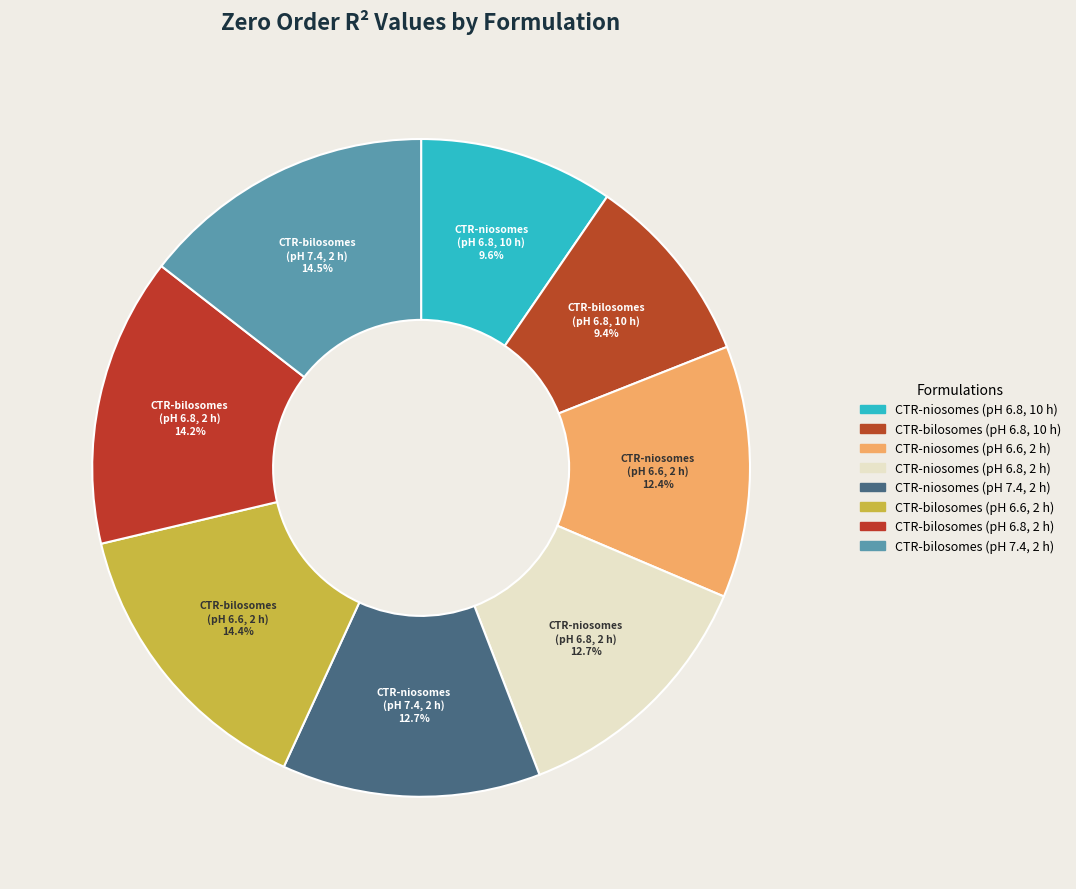

Is there a majority slice in this chart?

No